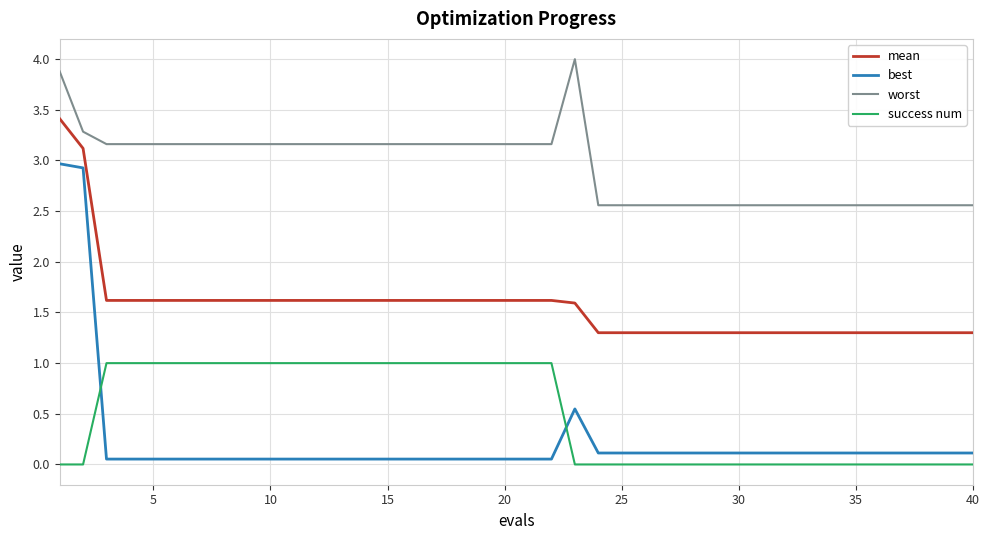

What is the greatest value displayed?

4.0